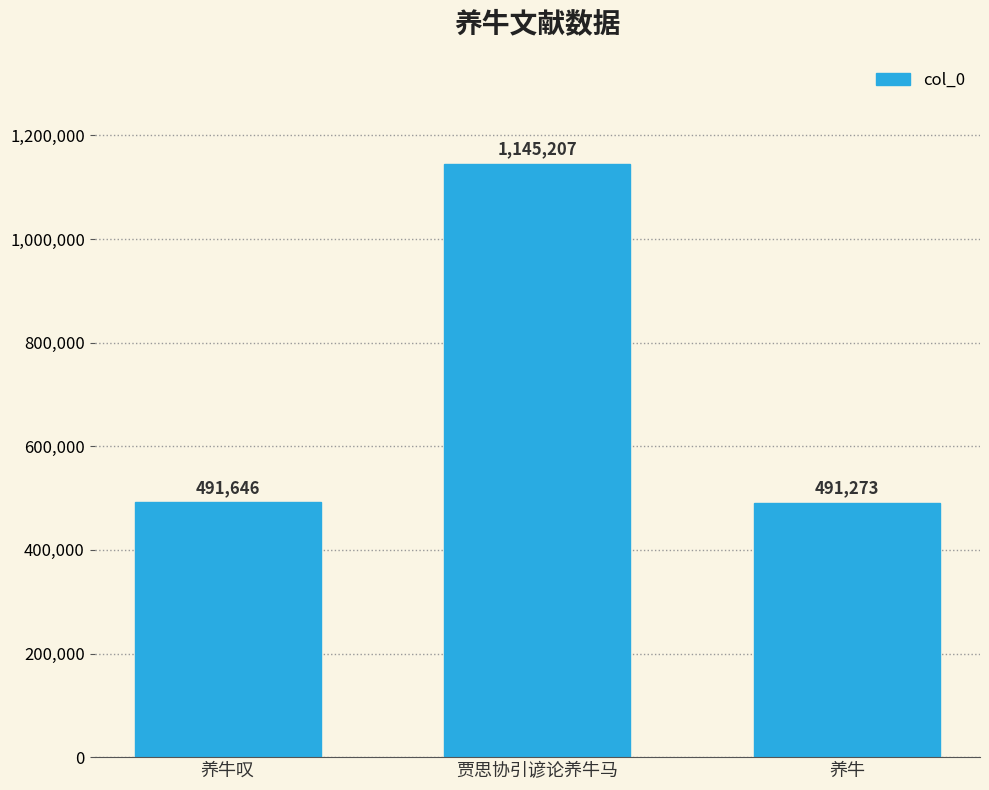

Reading left to right, extract all data points from this chart.

491646	1145207	491273